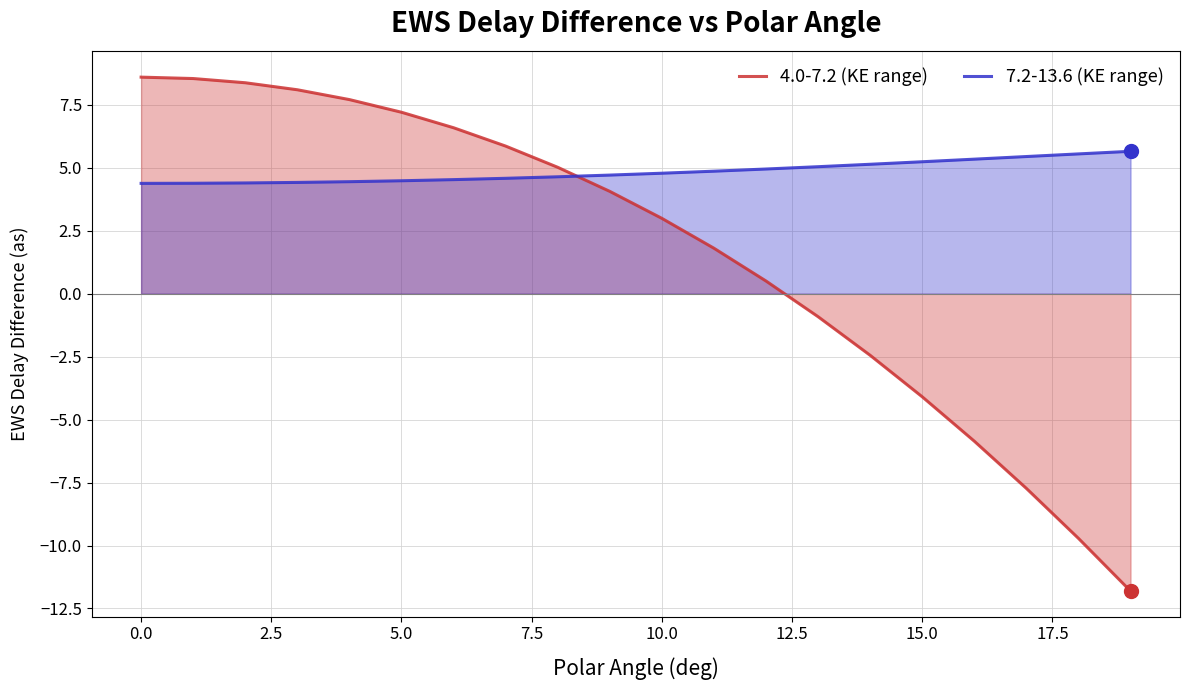

True or false: 4.0-7.2 (KE range) has more than 1 points higher than both neighbors.

False